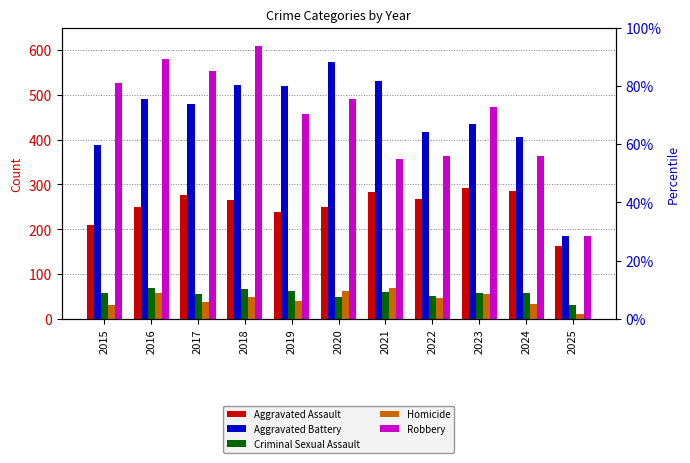

Read the Homicide value at 2022.

47